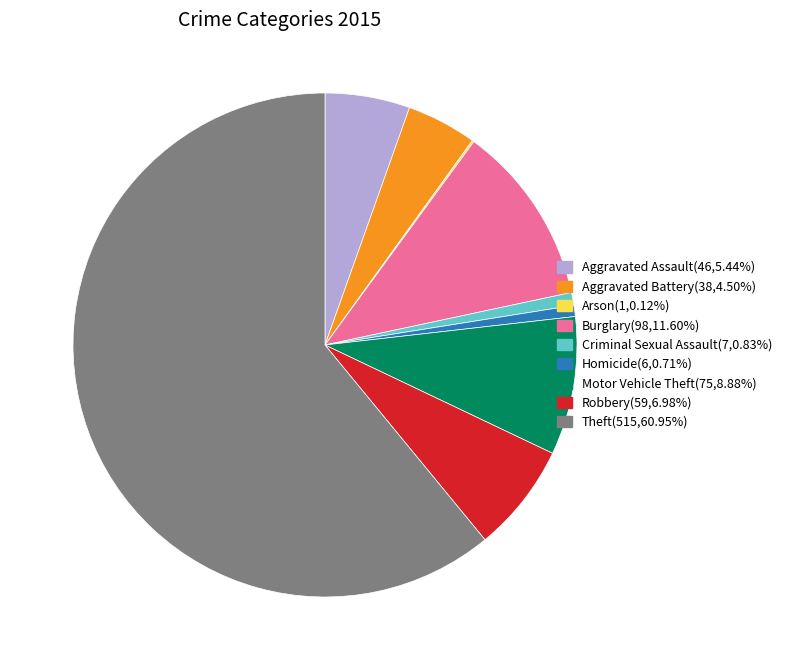

What is the largest slice in the pie chart?

Theft